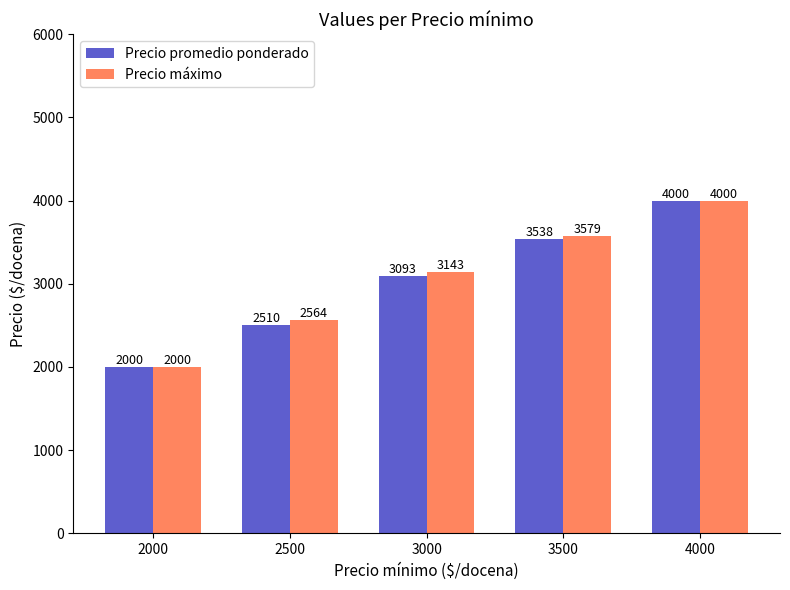

True or false: Precio promedio ponderado has a value of 1144.5 at 2000.

False